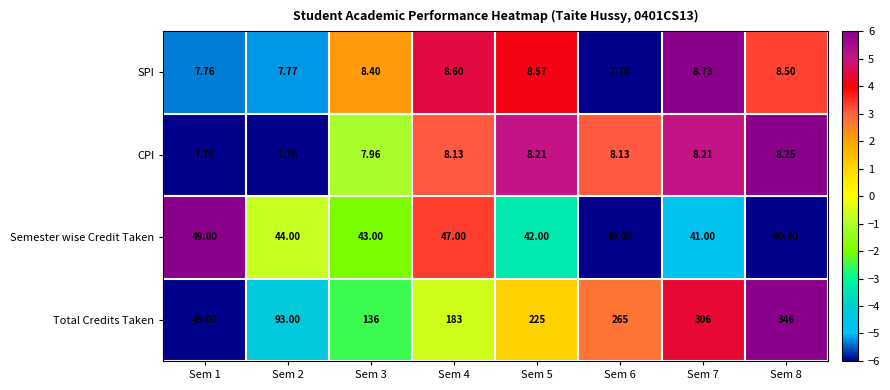

Between Sem 1 and Sem 4, which series saw the biggest shift?

Total Credits Taken